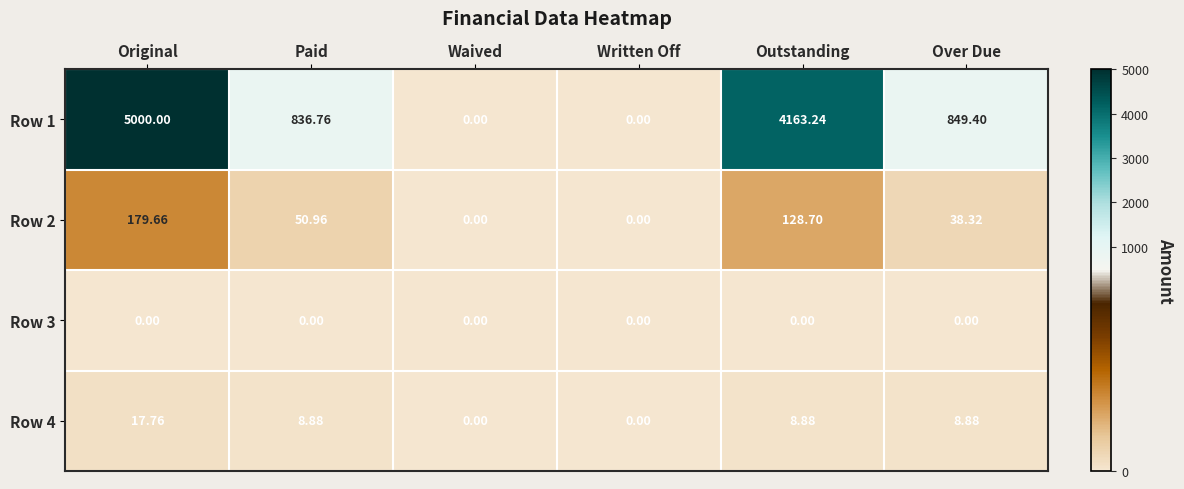

Which label corresponds to the largest value in the chart?

Original